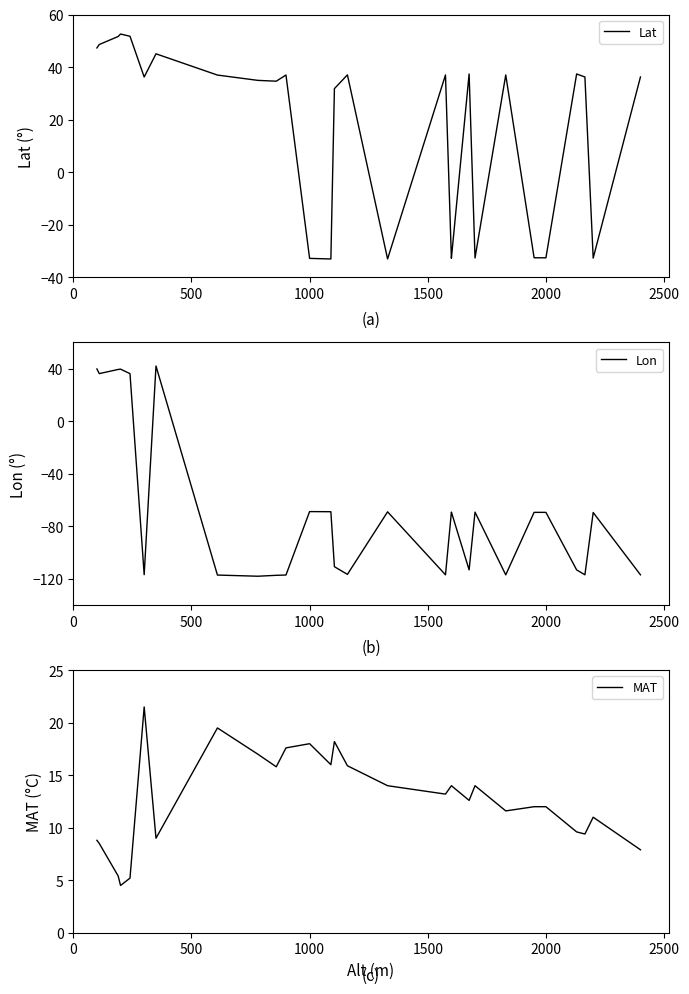

Does the chart have visible grid lines?

No